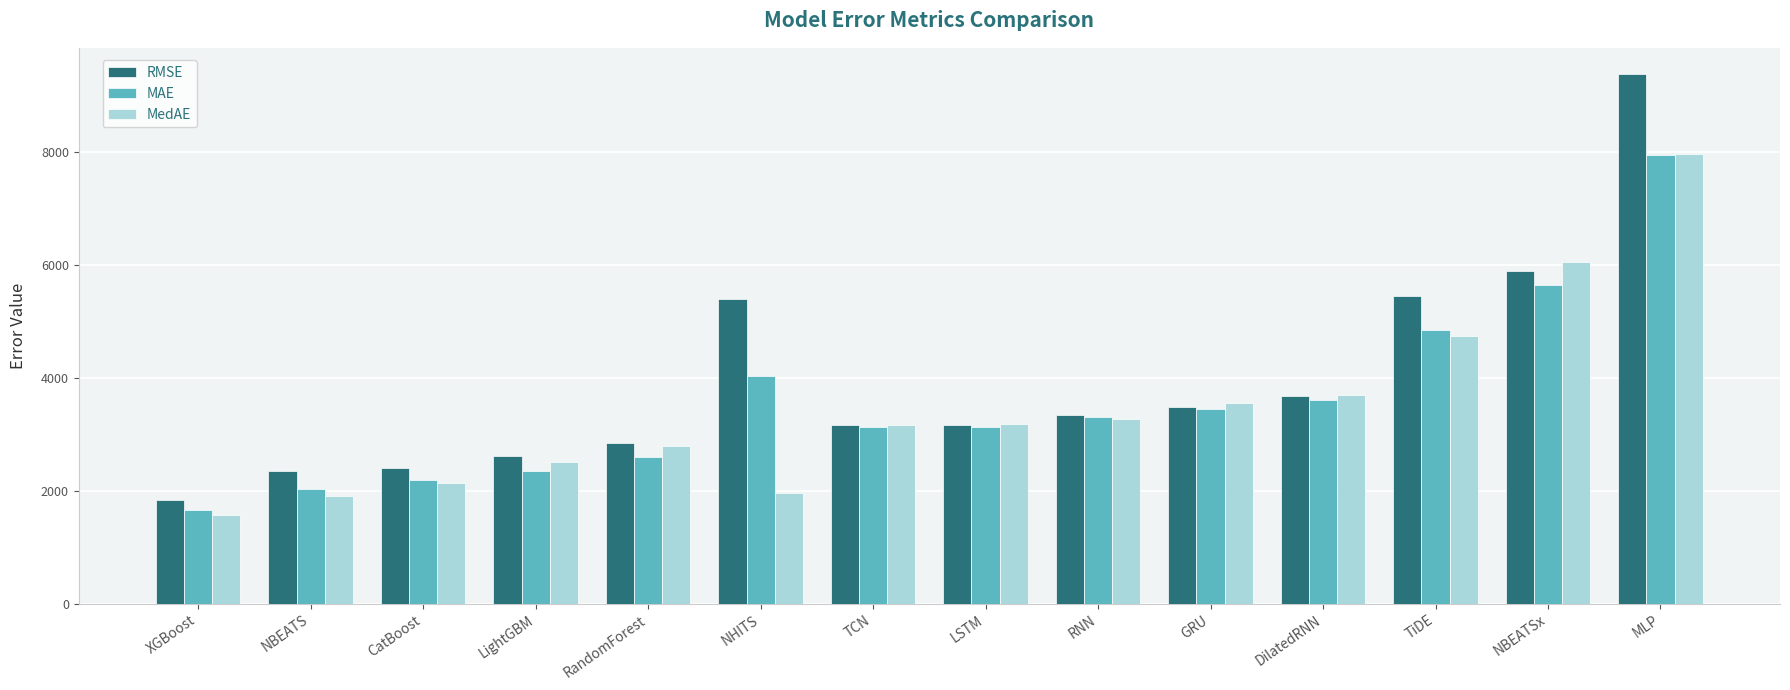

What is the value of the MedAE bar at the 3rd from the left?

2146.1